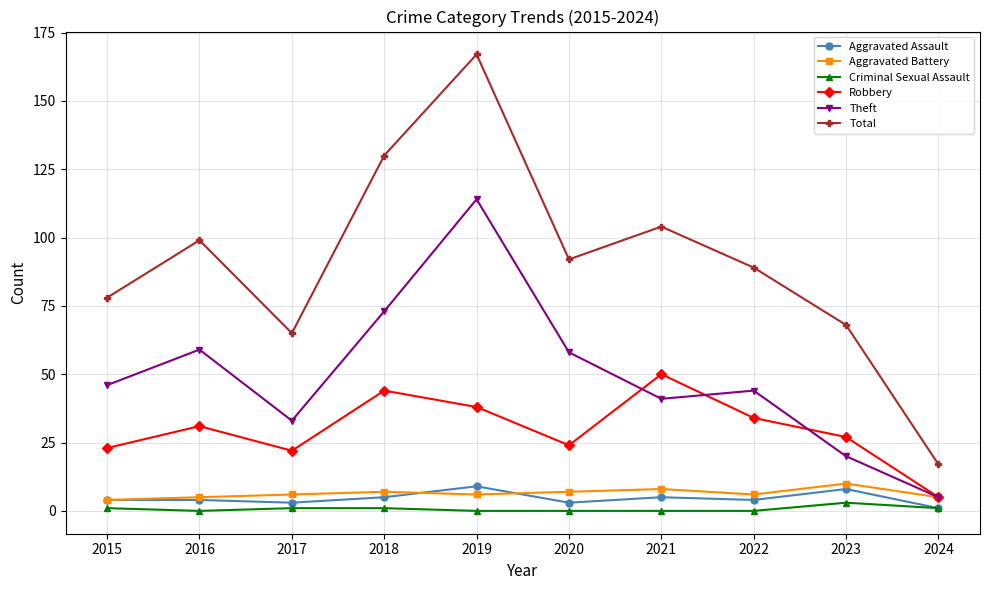

Does the chart have visible grid lines?

Yes